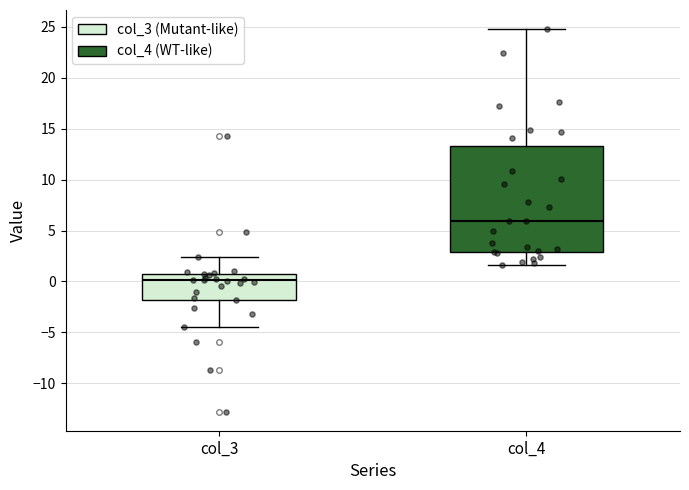

Reading left to right, transcribe this box plot: for each box, give where its median line is, the range the box spans, and where its two whiskers end, as read against the y-axis. The values are not printed on the chart, so give them approximately, as read against the axis.

col_3: median 0.0, box -2.0 to 0.5, whiskers -4.5 to 2.5
col_4: median 6.0, box 3.0 to 13.5, whiskers 1.5 to 25.0